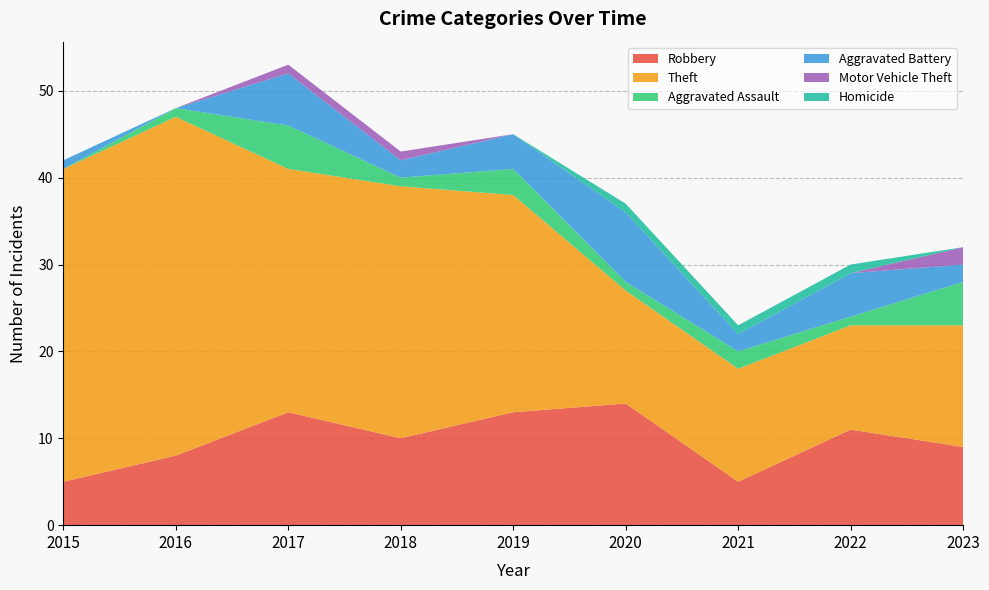

Reading left to right, what are all the values shown in this chart?

Robbery: 2015=5	2016=8	2017=13	2018=10	2019=13	2020=14	2021=5	2022=11	2023=9
Theft: 2015=36	2016=39	2017=28	2018=29	2019=25	2020=13	2021=13	2022=12	2023=14
Aggravated Assault: 2015=0	2016=1	2017=5	2018=1	2019=3	2020=1	2021=2	2022=1	2023=5
Aggravated Battery: 2015=1	2016=0	2017=6	2018=2	2019=4	2020=8	2021=2	2022=5	2023=2
Motor Vehicle Theft: 2015=0	2016=0	2017=1	2018=1	2019=0	2020=0	2021=0	2022=0	2023=2
Homicide: 2015=0	2016=0	2017=0	2018=0	2019=0	2020=1	2021=1	2022=1	2023=0